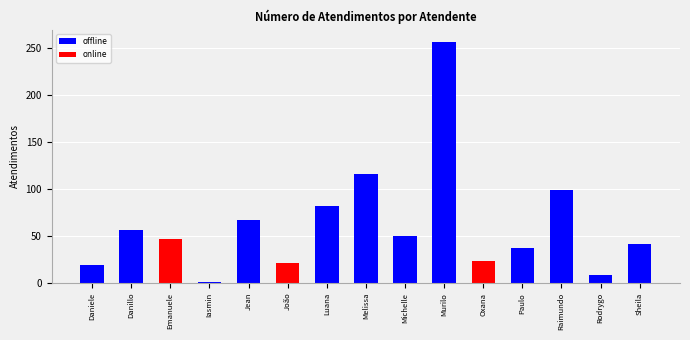

Which category has the highest value in the online series?

Emanuele